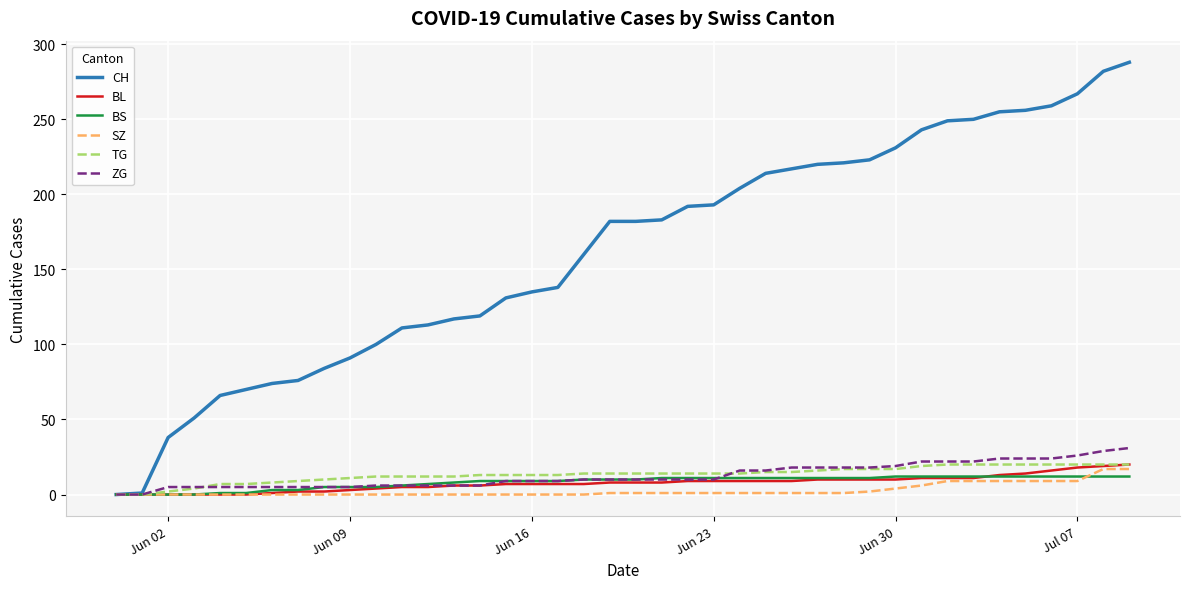

Which series has the largest total across all categories?

CH